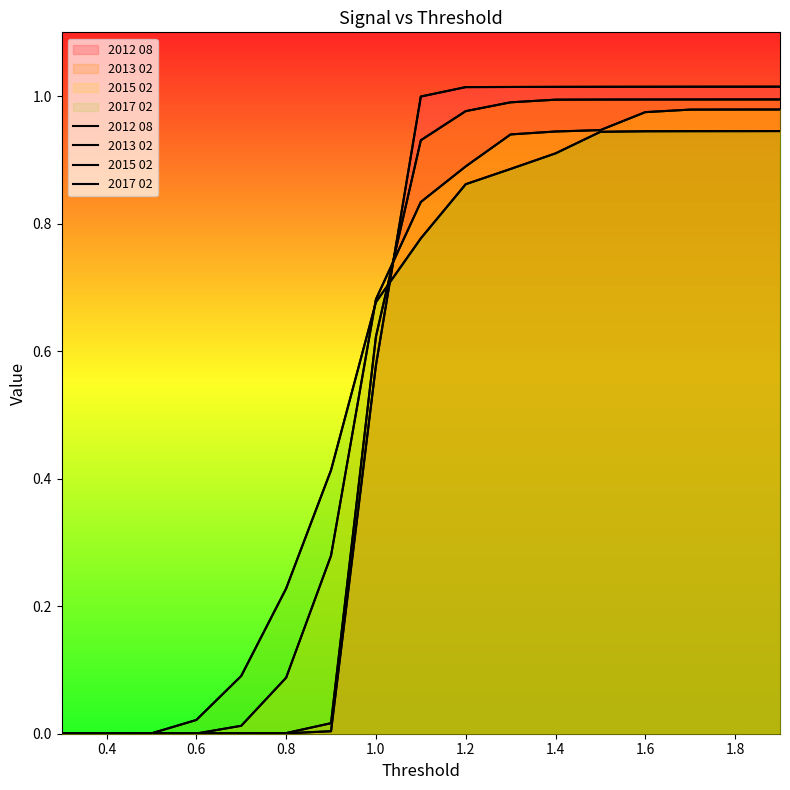

Reading right to left, transcribe all the data shown in this chart.

2012 08: 1.0	1.0	1.0	1.0	1.0	1.0	1.0	1.0	1.0	0.6	0.0	0.0	0.0	0.0	0.0	0.0	0.0
2013 02: 1.0	1.0	1.0	1.0	1.0	1.0	1.0	1.0	0.9	0.6	0.0	0.0	0.0	0.0	0.0	0.0	0.0
2015 02: 1.0	1.0	1.0	1.0	0.9	0.9	0.9	0.9	0.8	0.7	0.3	0.1	0.0	0.0	0.0	0.0	0.0
2017 02: 0.9	0.9	0.9	0.9	0.9	0.9	0.9	0.9	0.8	0.7	0.4	0.2	0.1	0.0	0.0	0.0	0.0